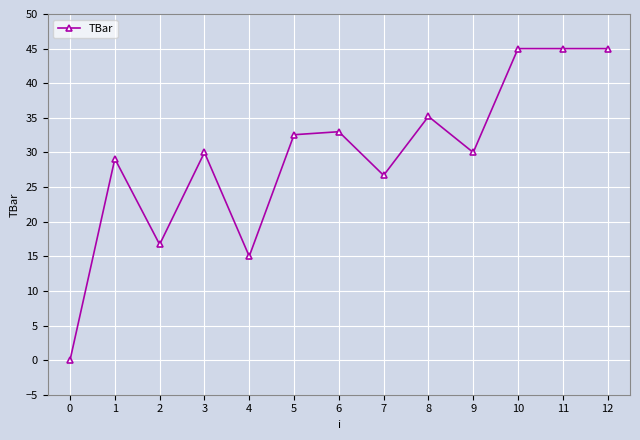

What is the greatest value displayed?

45.0